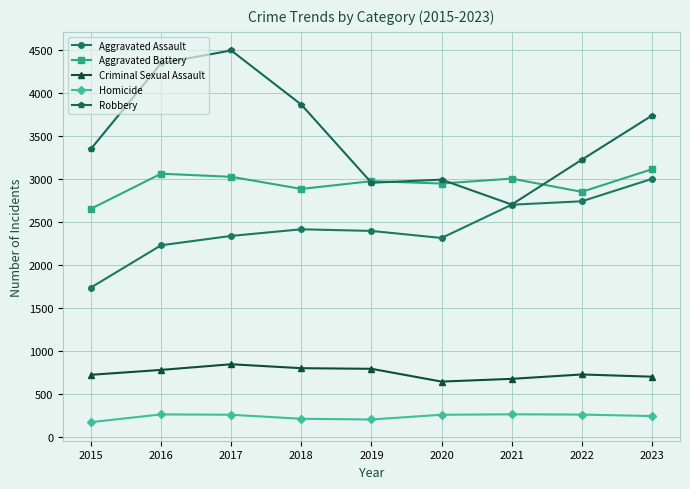

In Homicide, how many points are lower than both neighbors (excluding endpoints)?

1